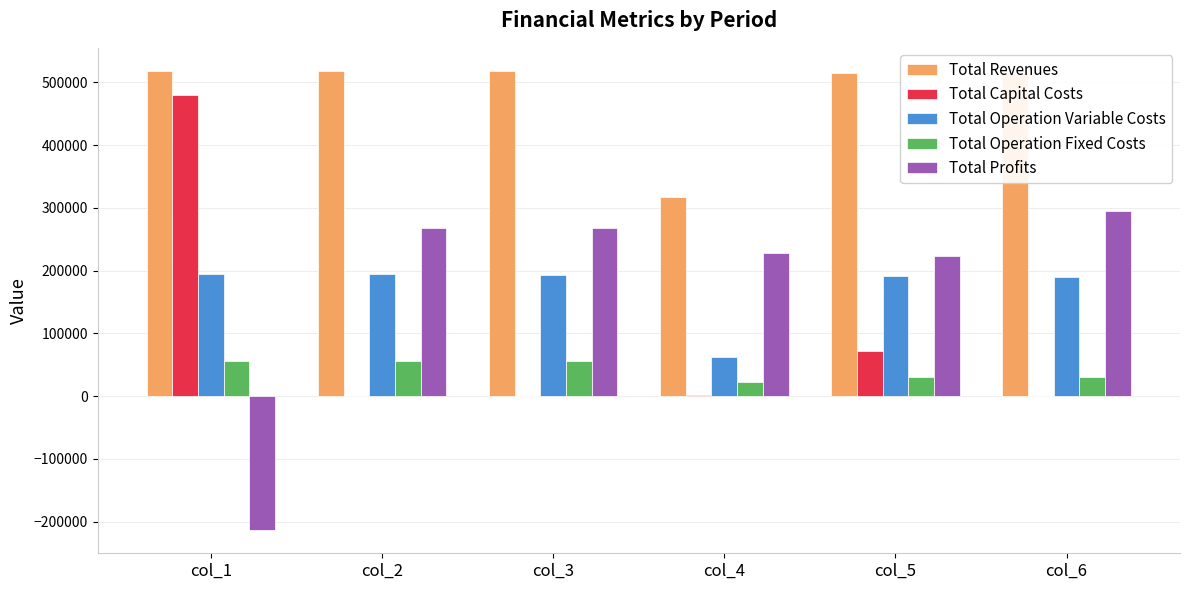

Is the value of Total Operation Fixed Costs at col_1 greater than the value of Total Profits at col_1?

Yes